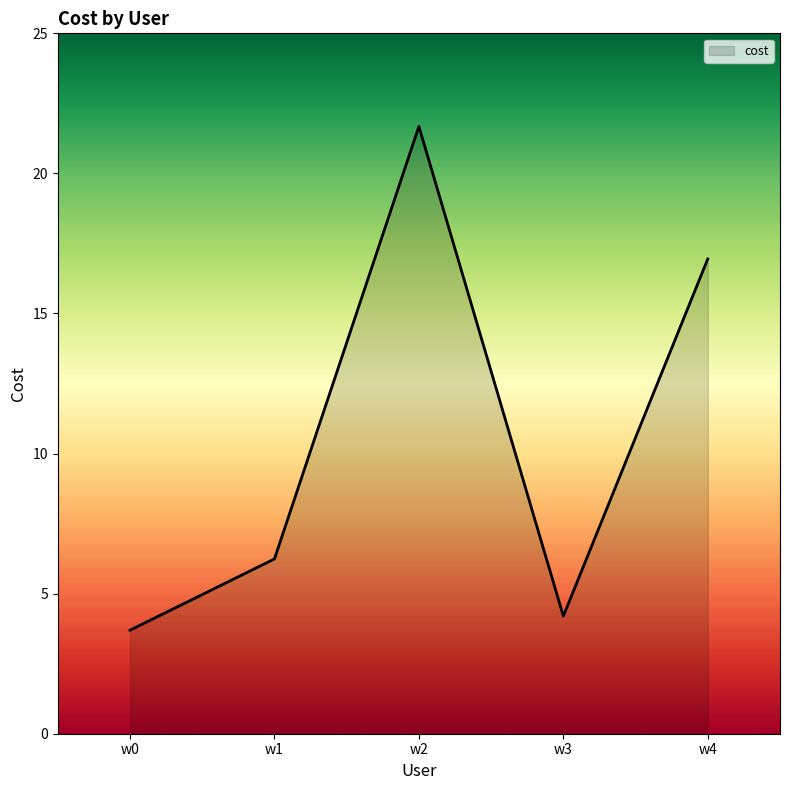

What is the sum of the values at w0 and w3?

7.9